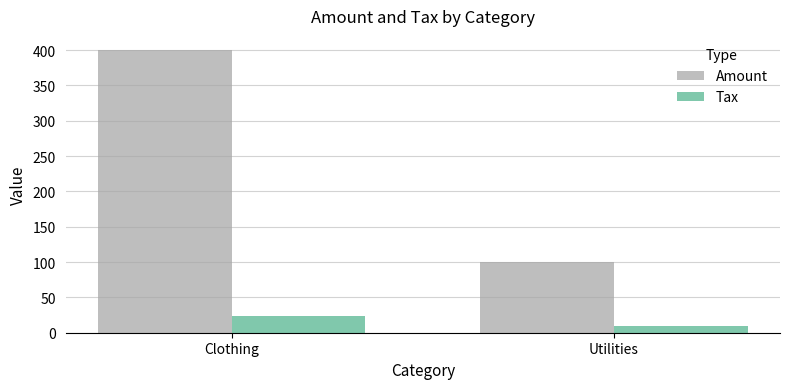

Reading left to right, list all the values displayed in this chart.

Amount: 400	100
Tax: 24	10